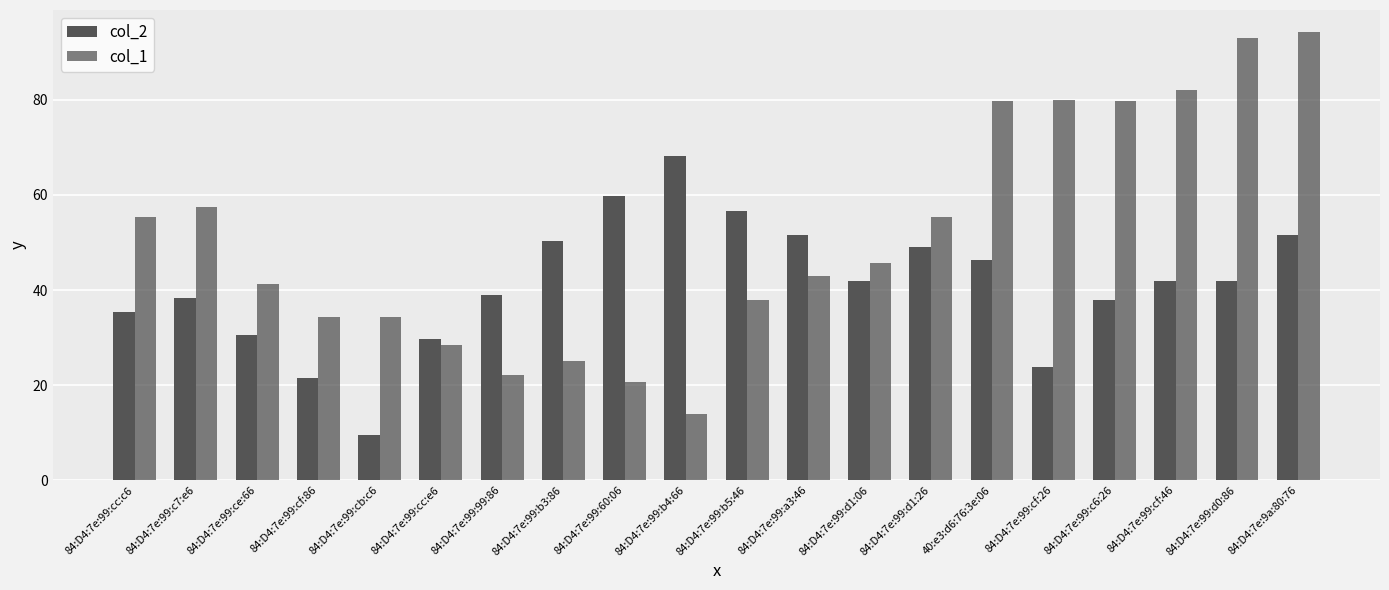

Reading left to right, list all the values displayed in this chart.

col_2: 35.4	38.3	30.5	21.4	9.5	29.6	39.0	50.4	59.7	68.3	56.7	51.5	42.0	49.0	46.4	23.9	37.9	41.9	42.0	51.5
col_1: 55.3	57.4	41.2	34.3	34.3	28.4	22.1	25.0	20.6	14.0	37.9	43.0	45.7	55.3	79.8	80.0	79.8	82.0	93.1	94.2